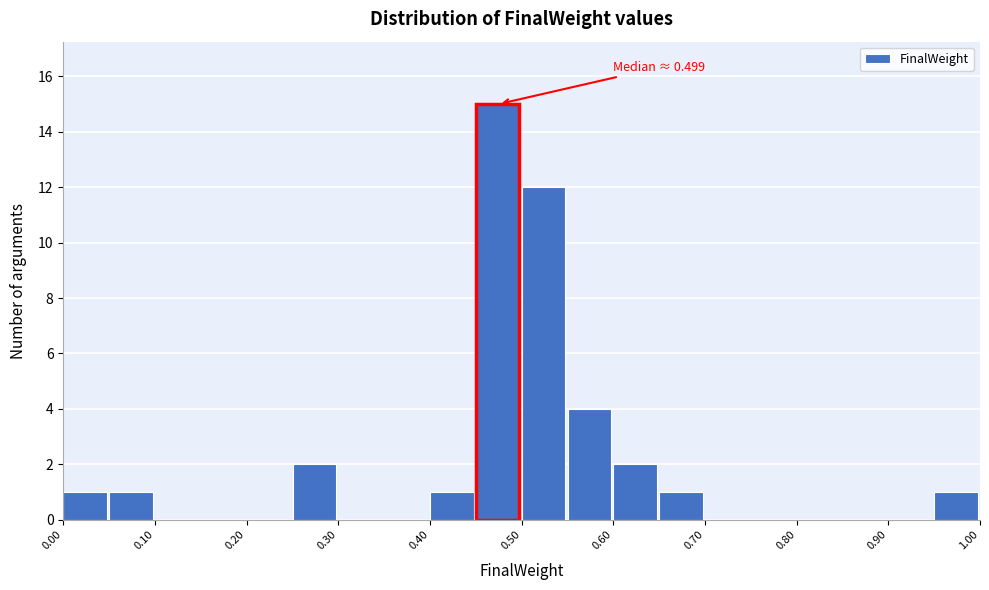

Which range on the x-axis has the tallest bar?

0.45 to 0.50